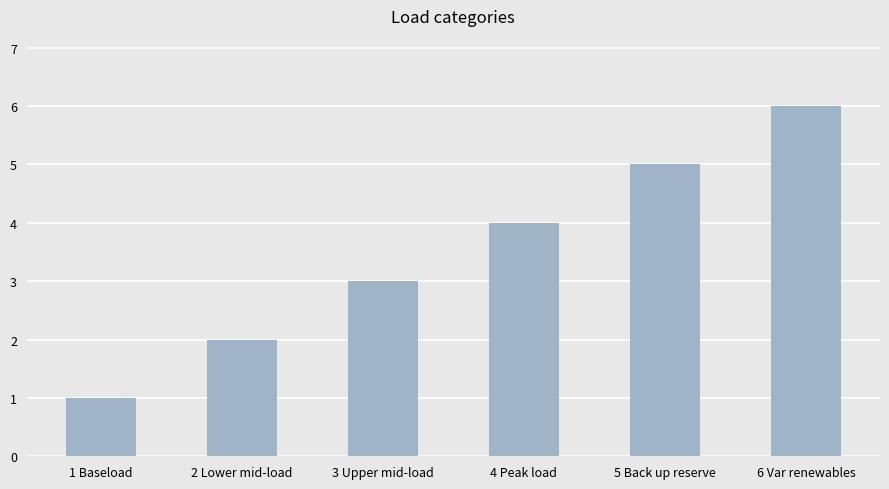

What is the greatest value displayed?

6